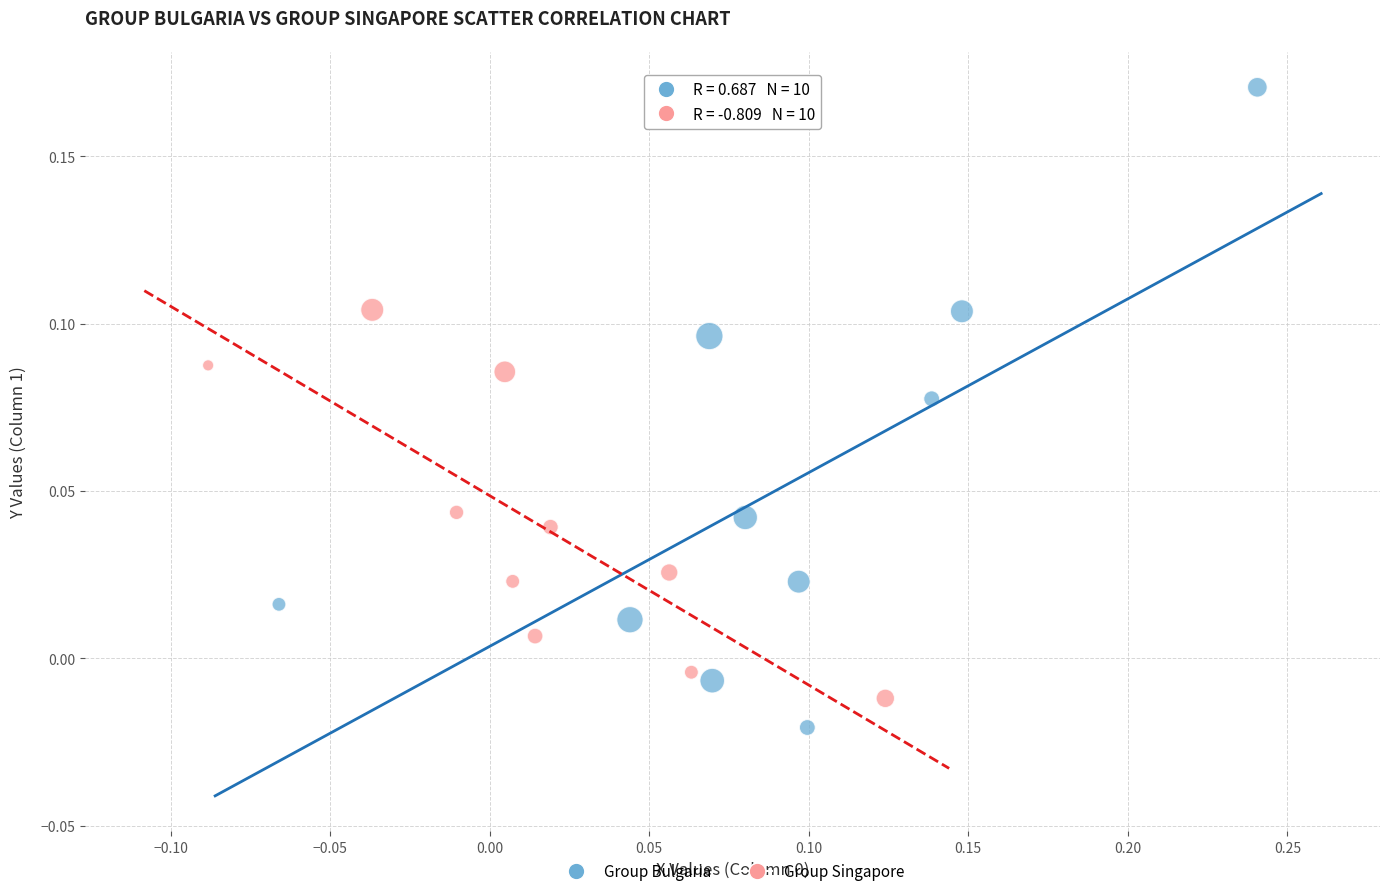

Which series contains the highest Y value?

Group Bulgaria